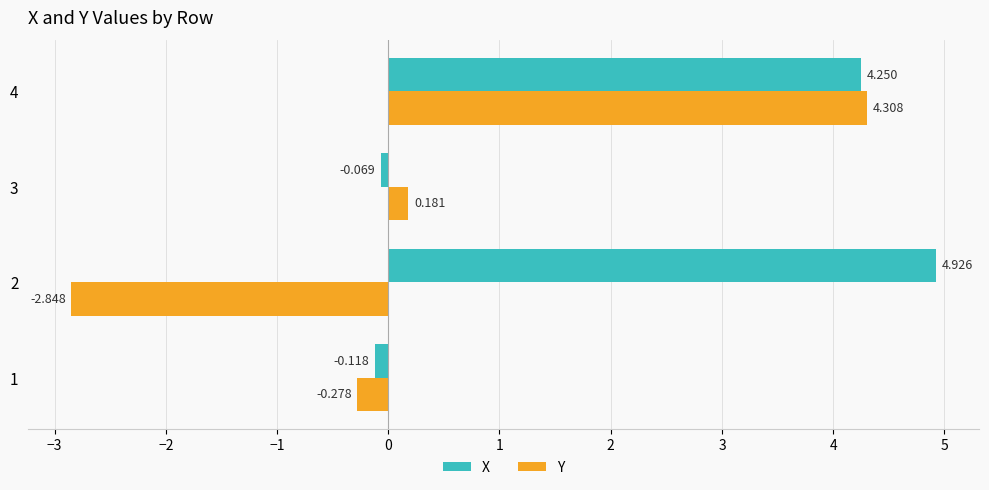

List the series in order of their peak value, highest first.

X, Y